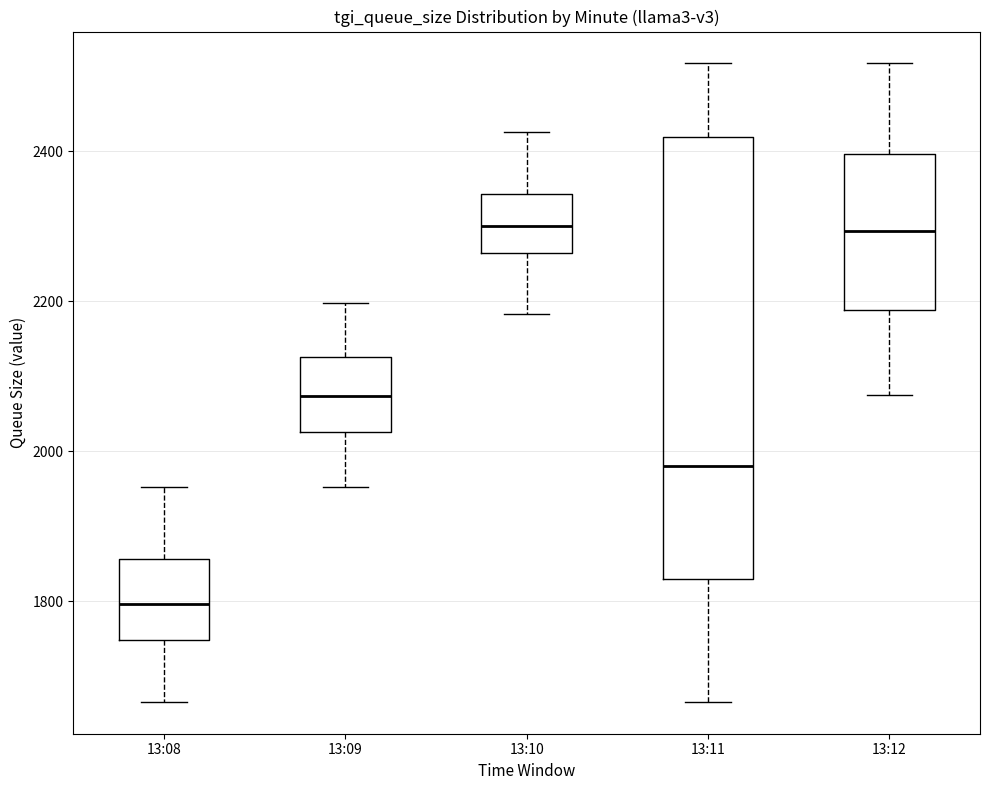

Reading left to right, read every box against the y-axis: the position of its median line, the range the box covers, and the ends of its whiskers. The values are not printed on the chart, so give them approximately, as read against the axis.

13:08: median 1800, box 1740 to 1860, whiskers 1660 to 1960
13:09: median 2080, box 2020 to 2120, whiskers 1960 to 2200
13:10: median 2300, box 2260 to 2340, whiskers 2180 to 2420
13:11: median 1980, box 1820 to 2420, whiskers 1660 to 2520
13:12: median 2300, box 2180 to 2400, whiskers 2080 to 2520